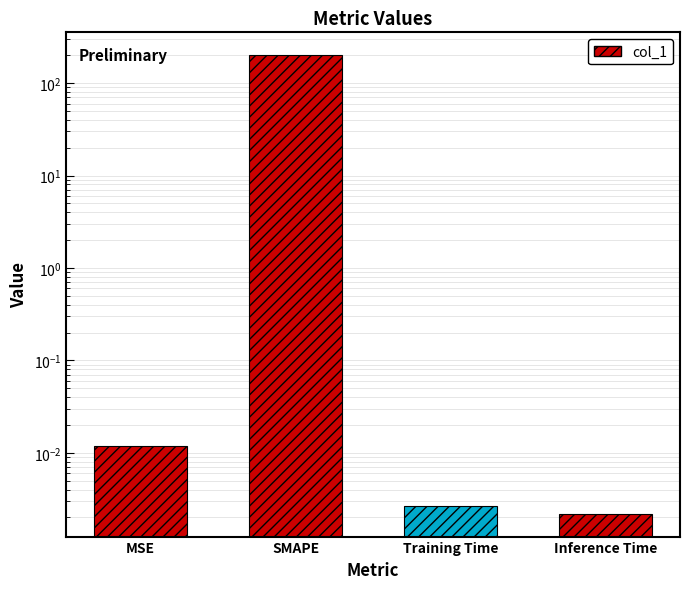

What is the average value?

50.0